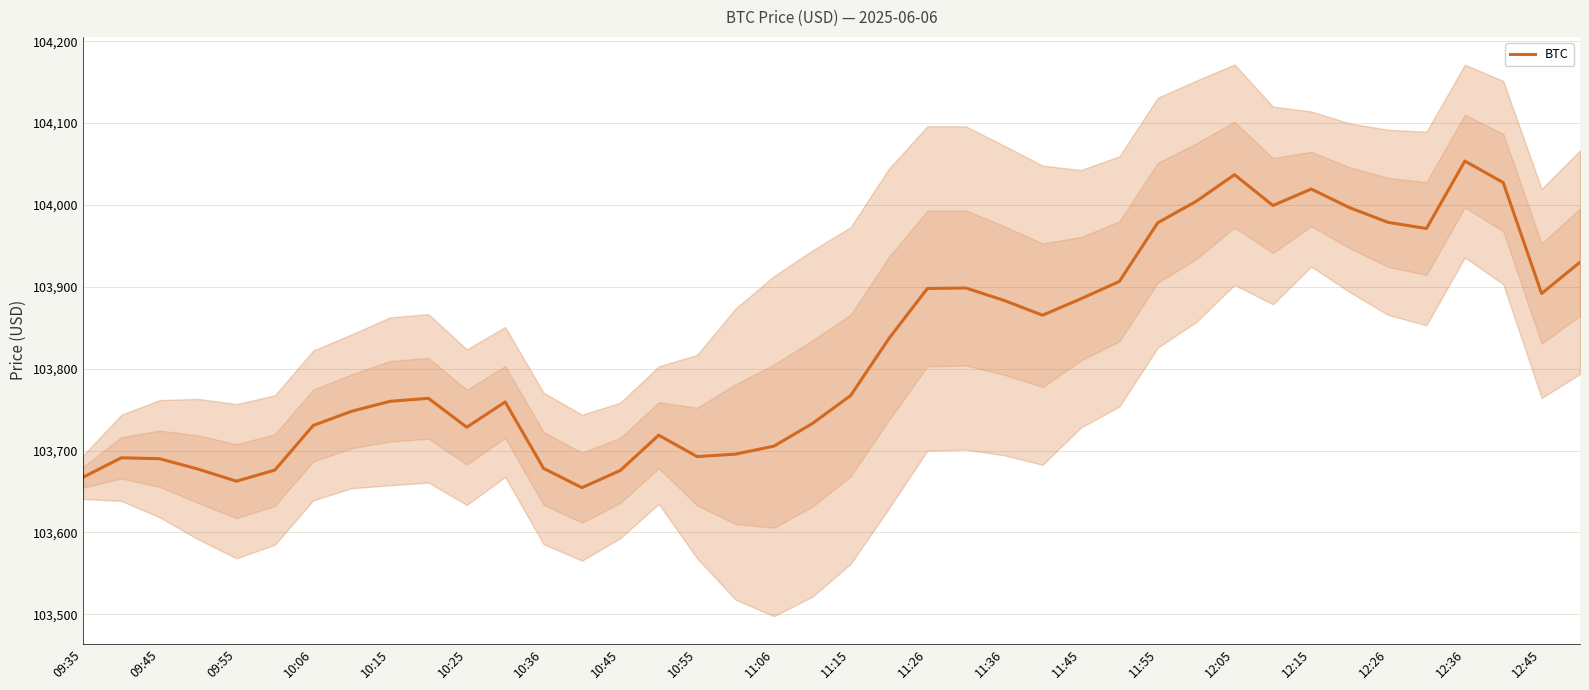

What is the smallest value displayed?

103654.7